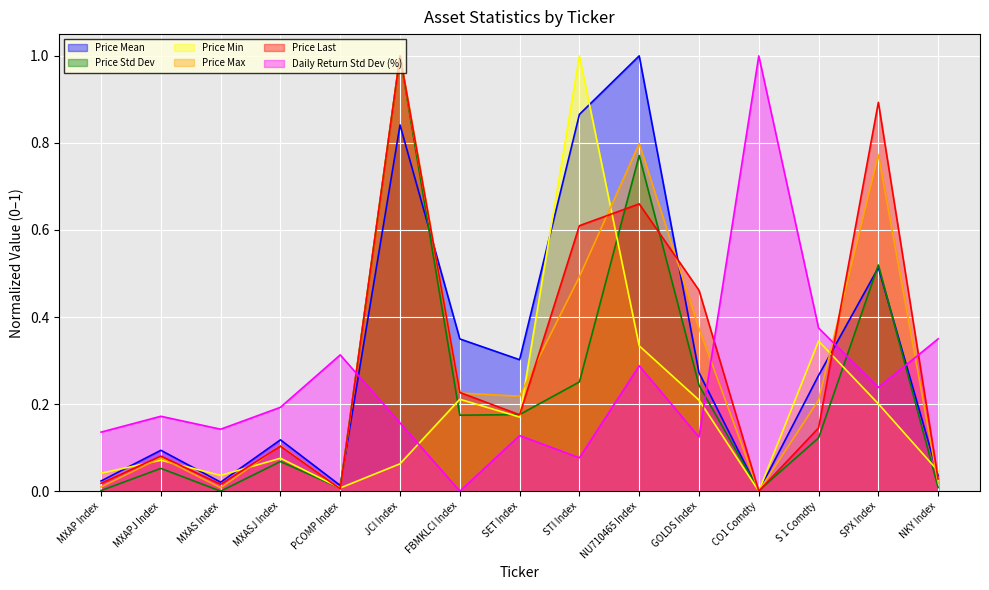

List the labels in order of Price Std Dev value, smallest first.

MXAS Index, CO1 Comdty, MXAP Index, PCOMP Index, NKY Index, MXAPJ Index, MXASJ Index, S 1 Comdty, FBMKLCI Index, SET Index, GOLDS Index, STI Index, SPX Index, NU710465 Index, JCI Index